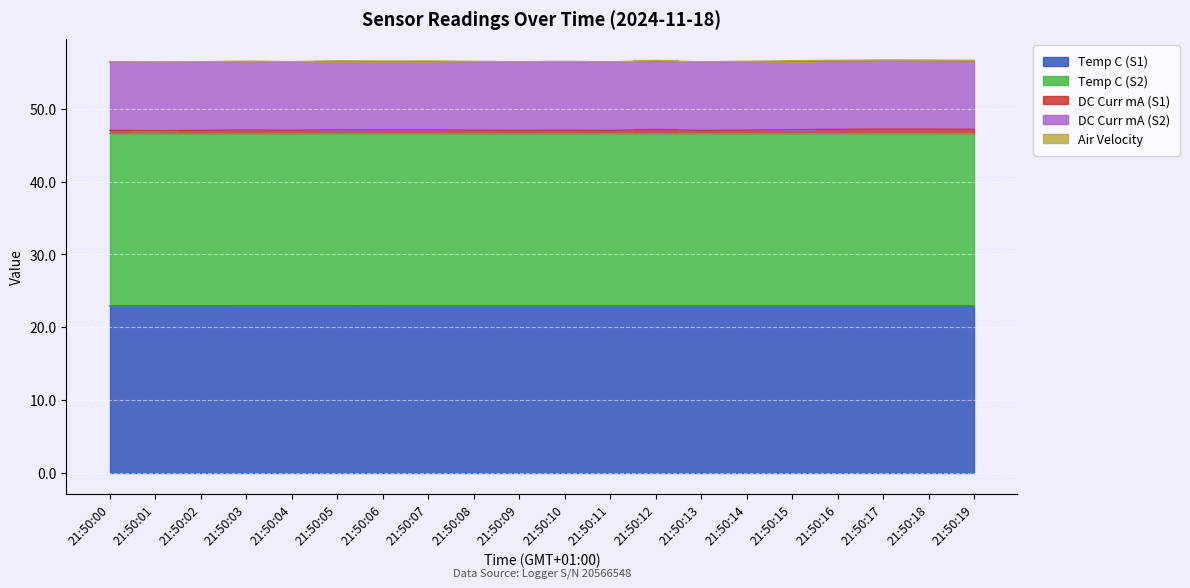

Between 21:50:03 and 21:50:04, which series saw the biggest shift?

Air Velocity